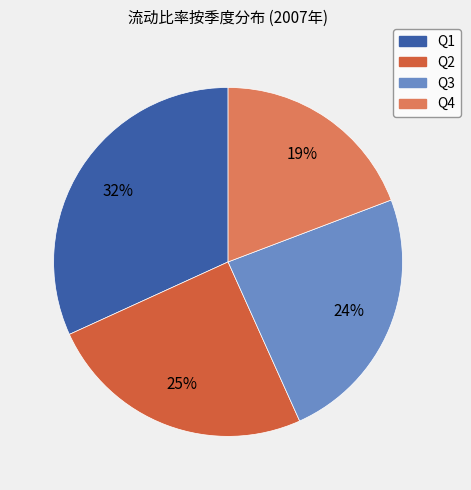

Does any single category account for the majority?

No